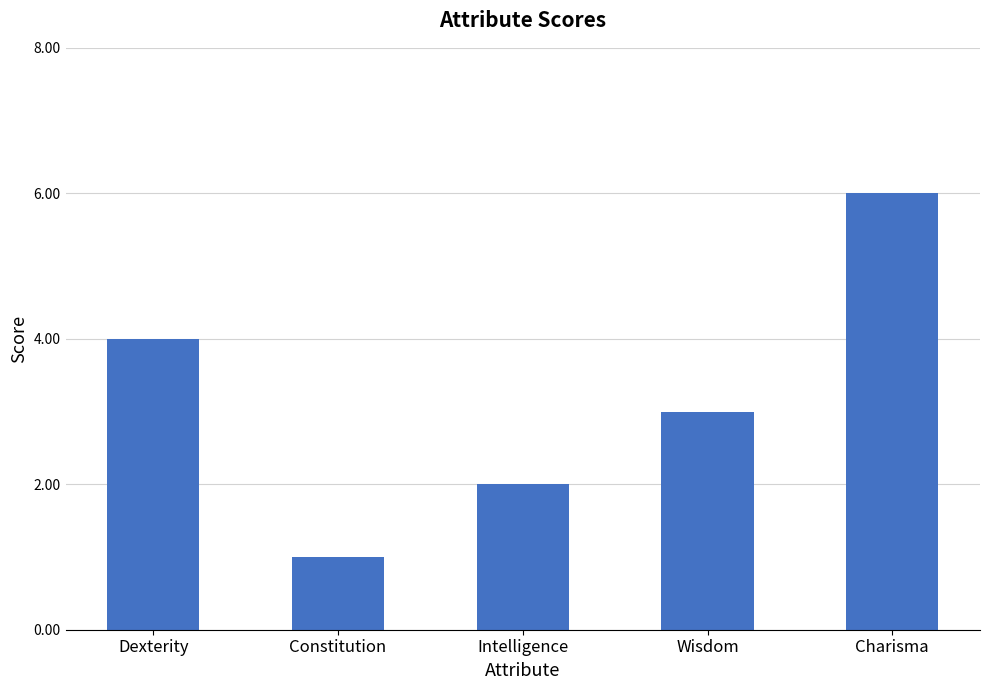

What is the label of the 2nd bar from the left?

Constitution